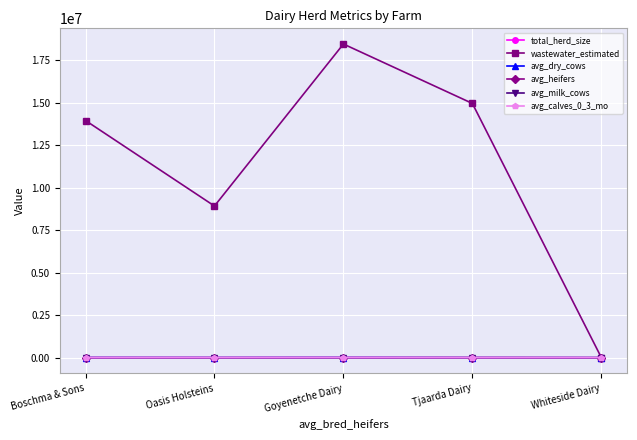

What is the maximum value shown in the chart?

18465308.0